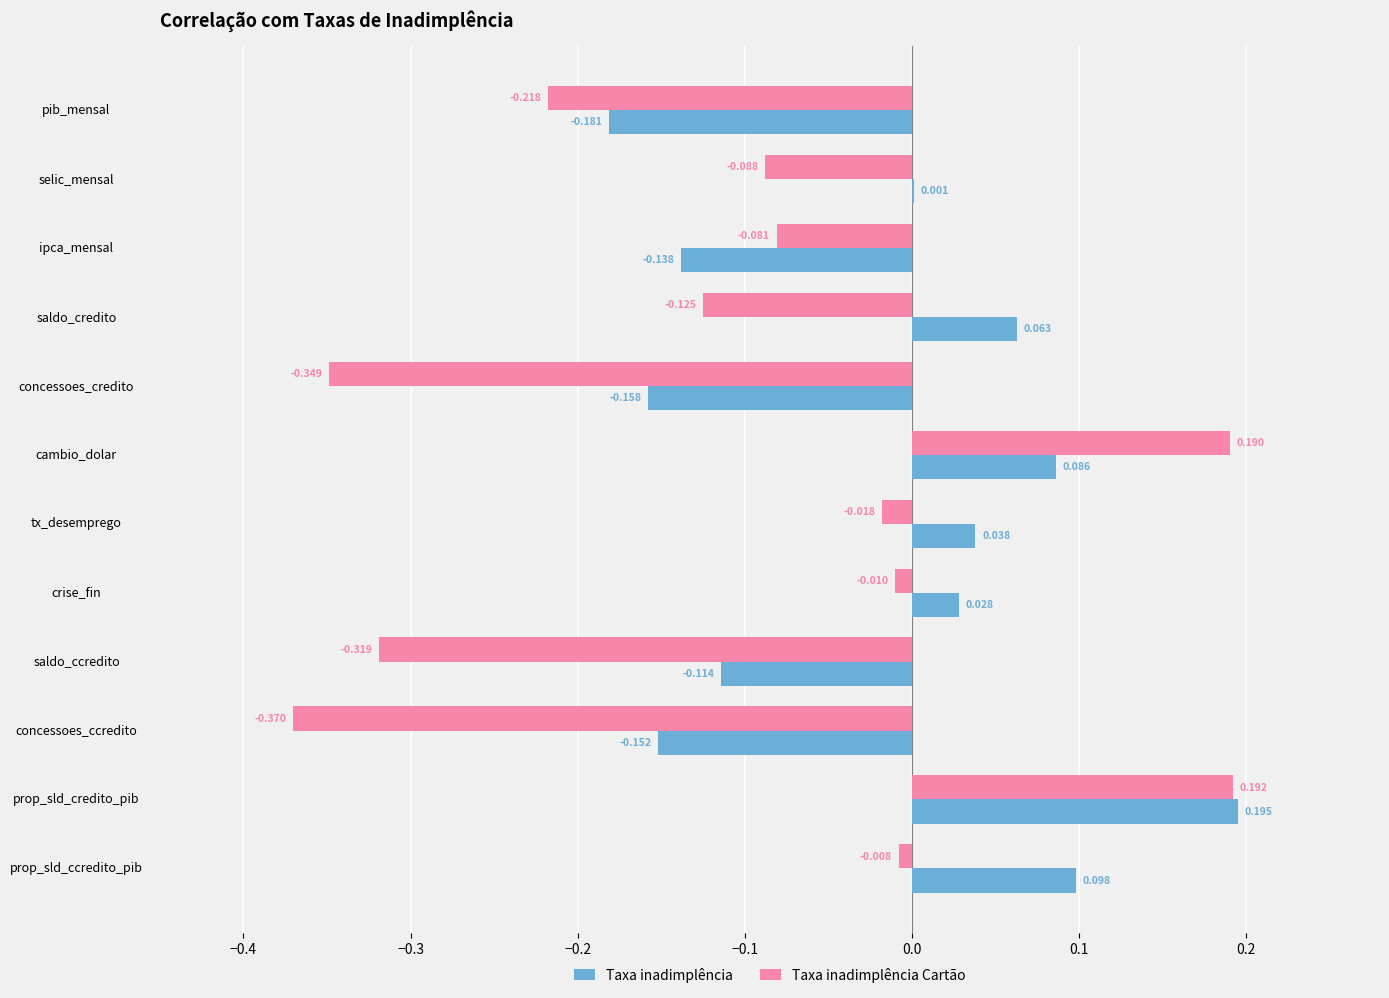

At which category does the chart reach its peak across all series?

prop_sld_credito_pib